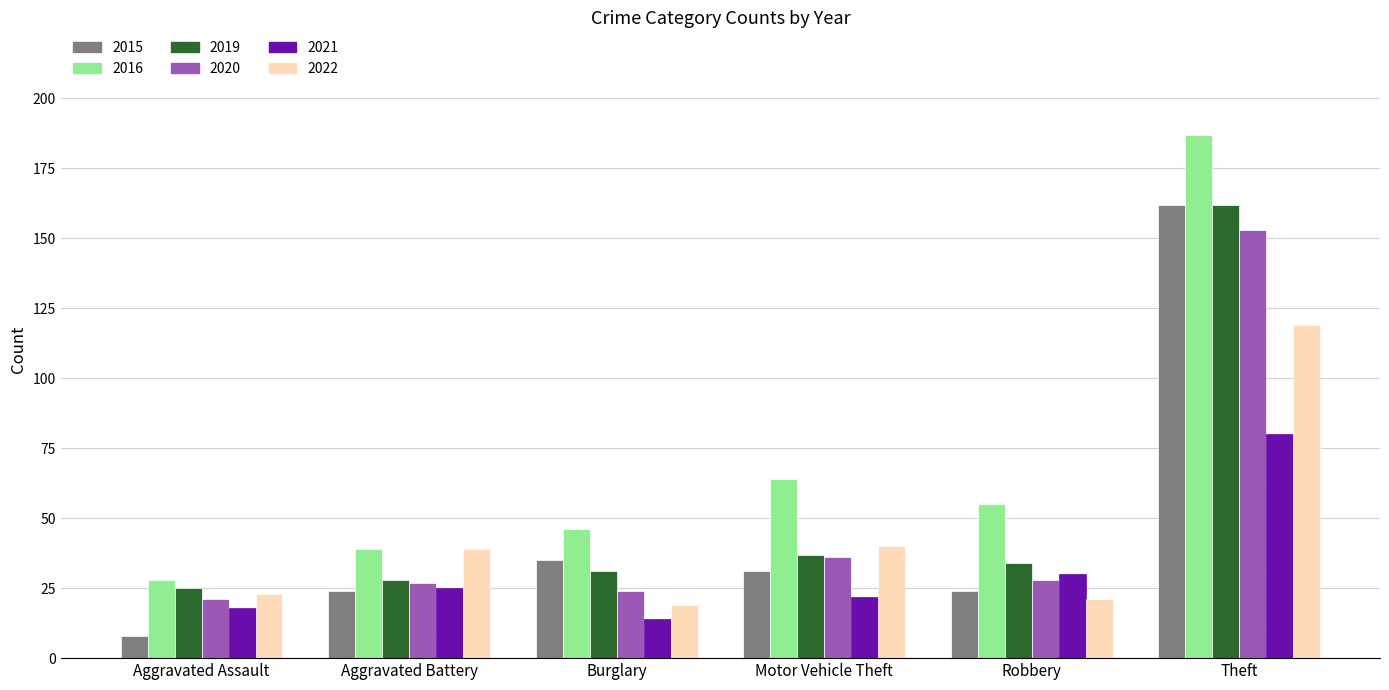

At which category is the sum across all series the highest?

Theft